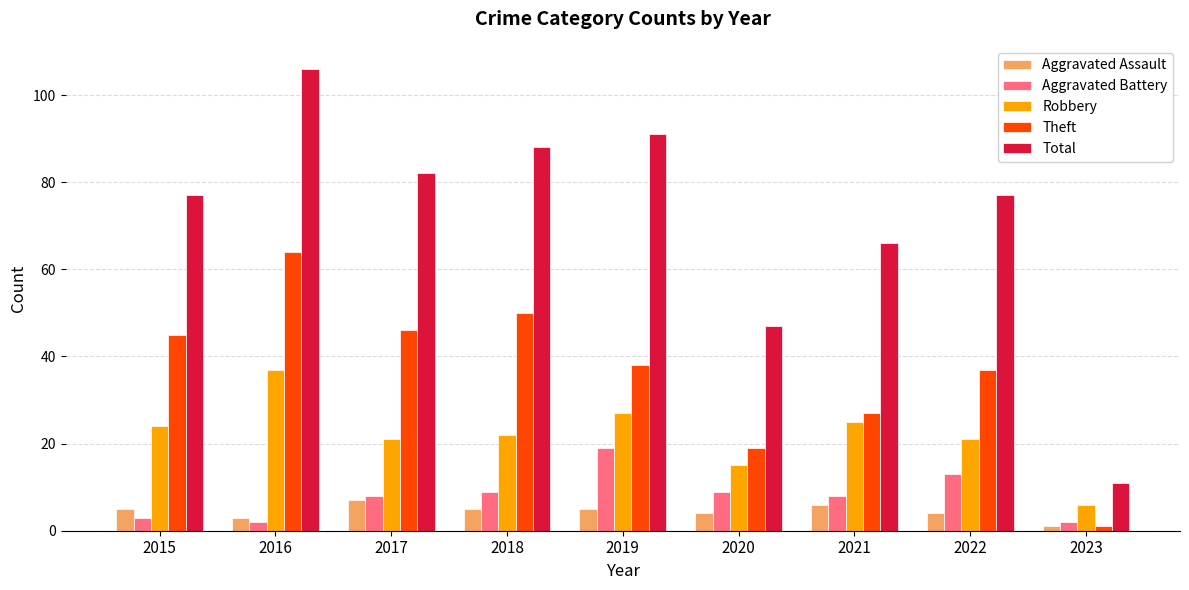

The value of Total at 2015 is 77. True or false?

True